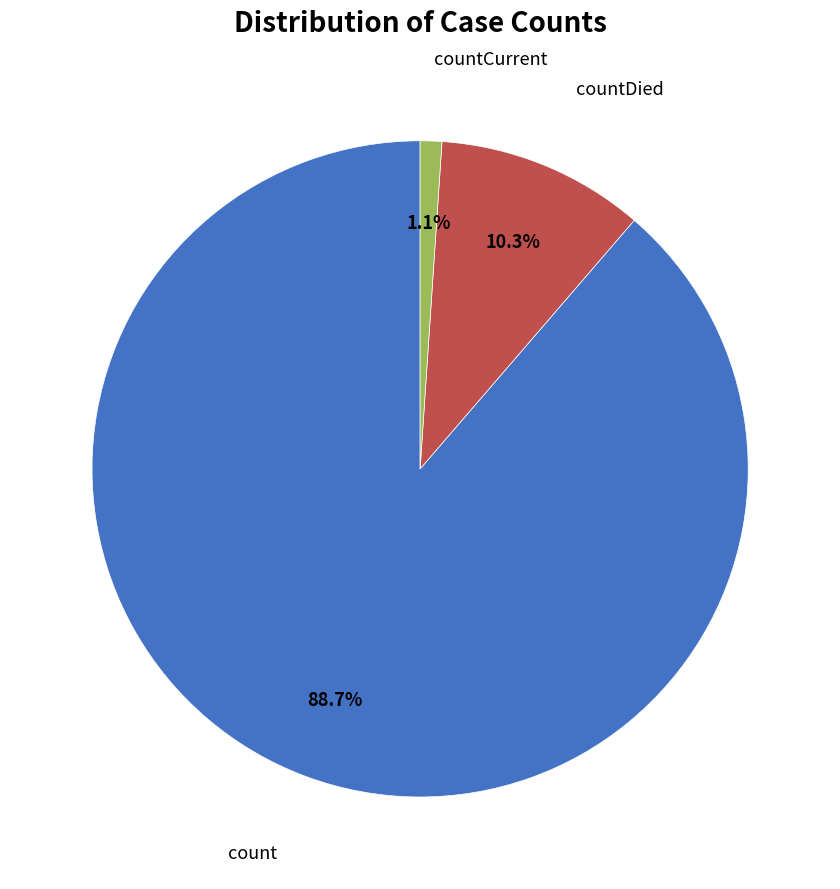

How many slices are in this pie chart?

3